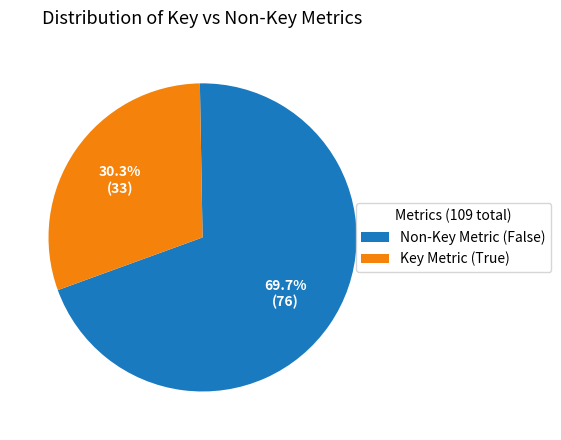

To the nearest percent, what is the combined percentage of Key Metric (True) and Non-Key Metric (False)?

100%